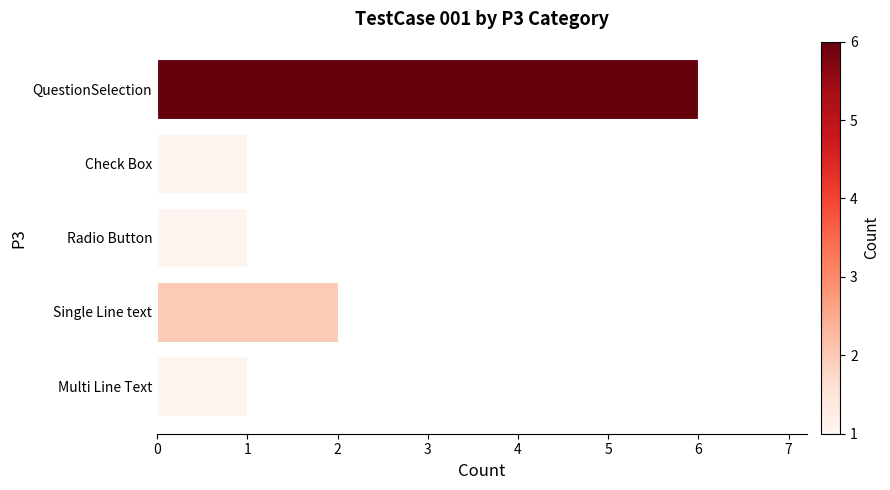

What is the difference between the maximum and second lowest values?

5